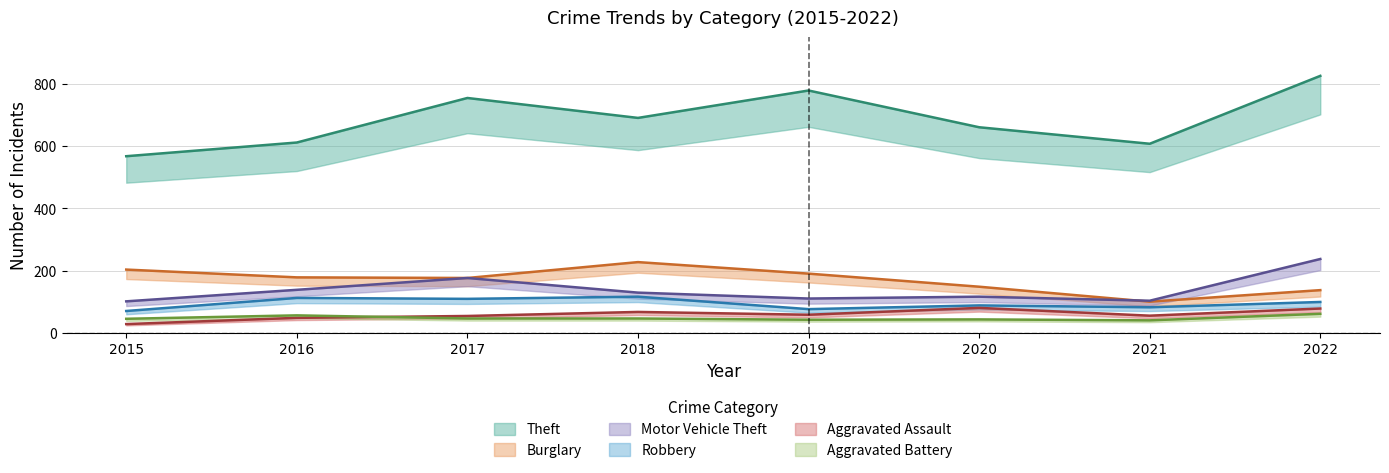

How many interior local peaks does the Burglary series have?

1